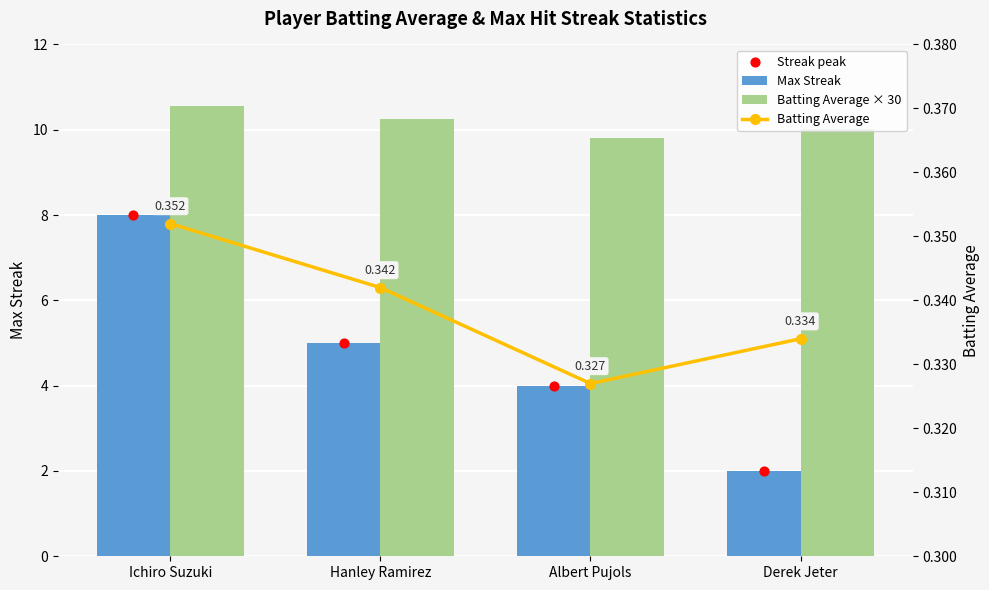

What are all the series names shown in the legend?

Max Streak, Batting Average × 30, Streak peak, Batting Average